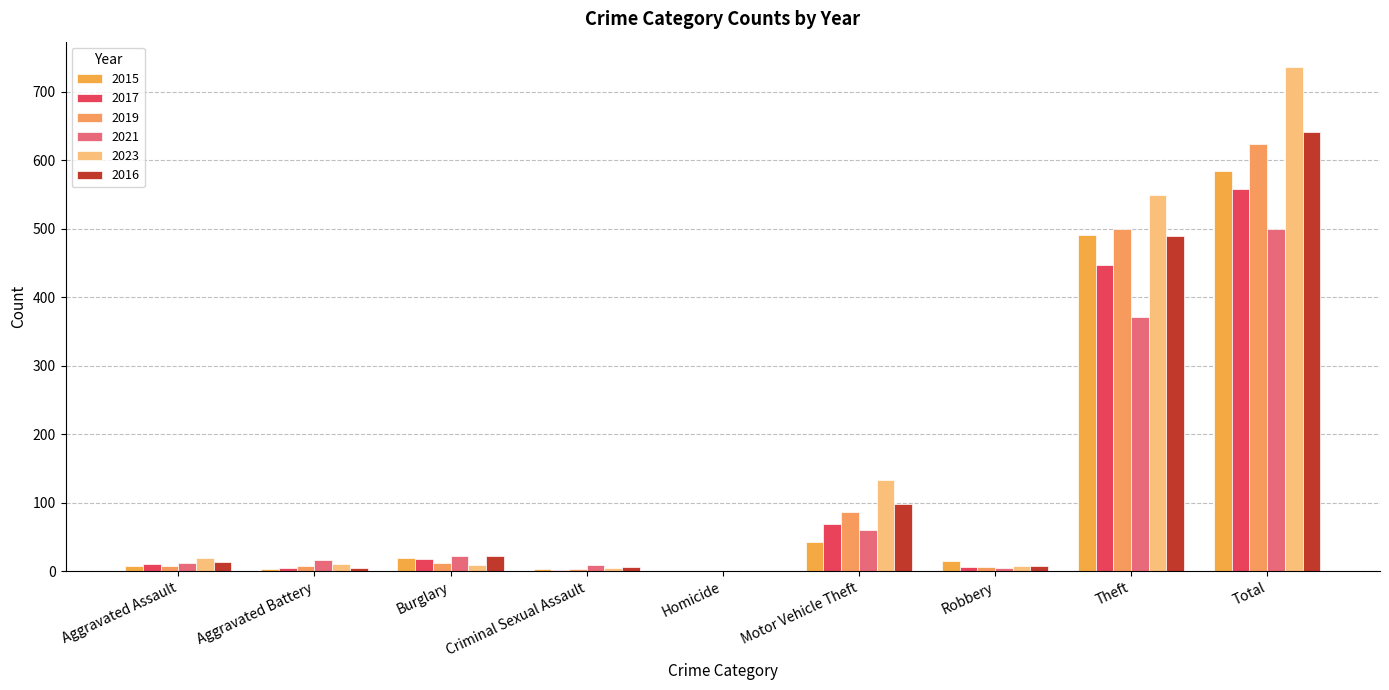

What is the difference between the 2016 values at Robbery and Burglary?

14